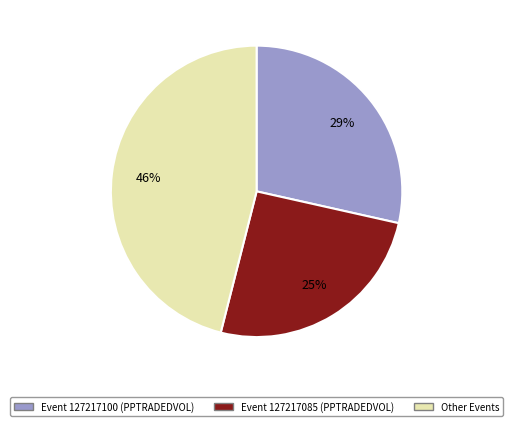

Is there a majority slice in this chart?

No